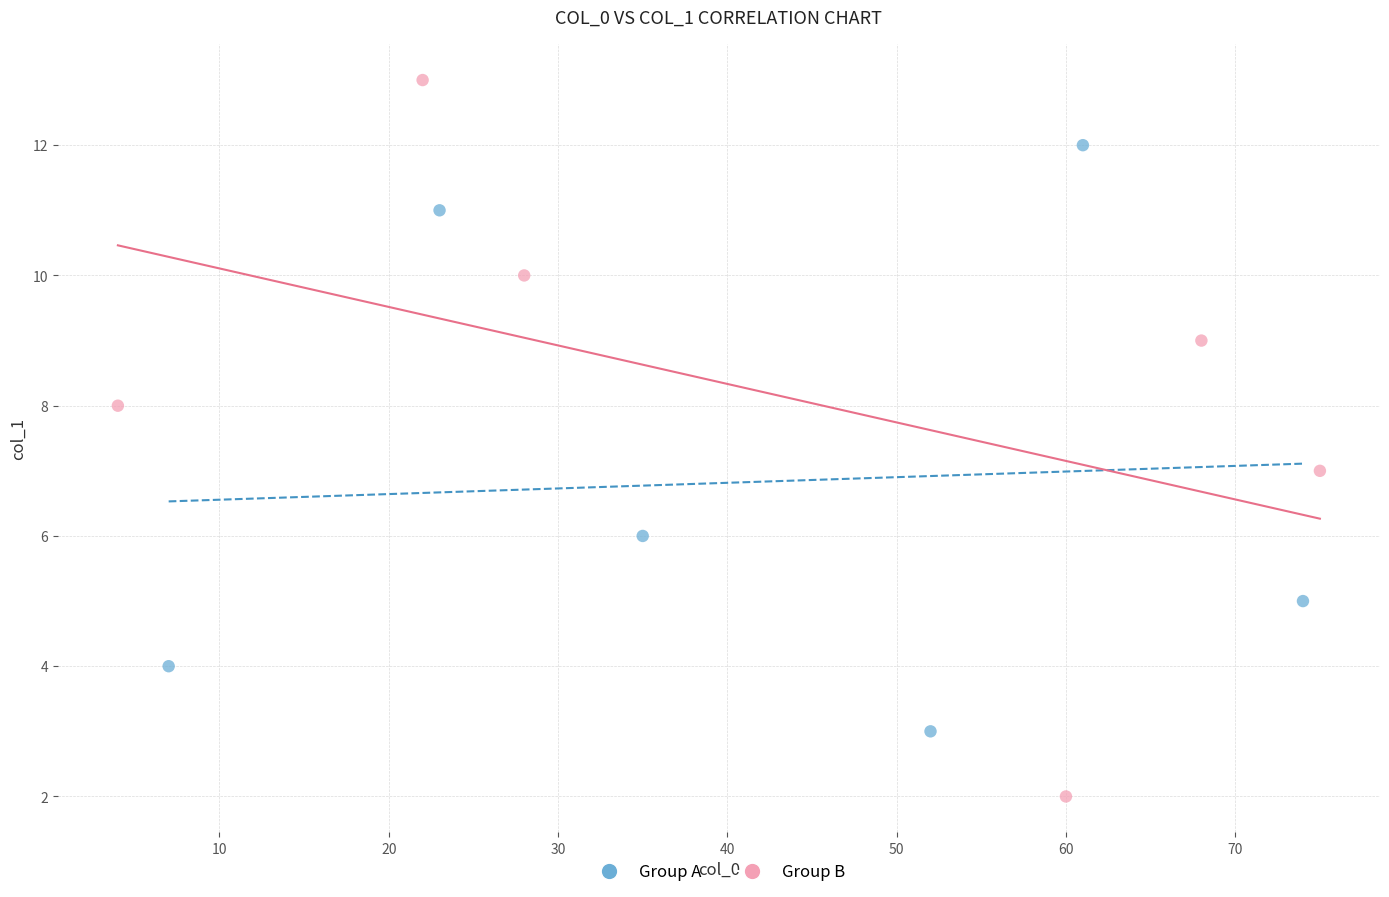

Which series reaches the minimum Y coordinate?

Group B